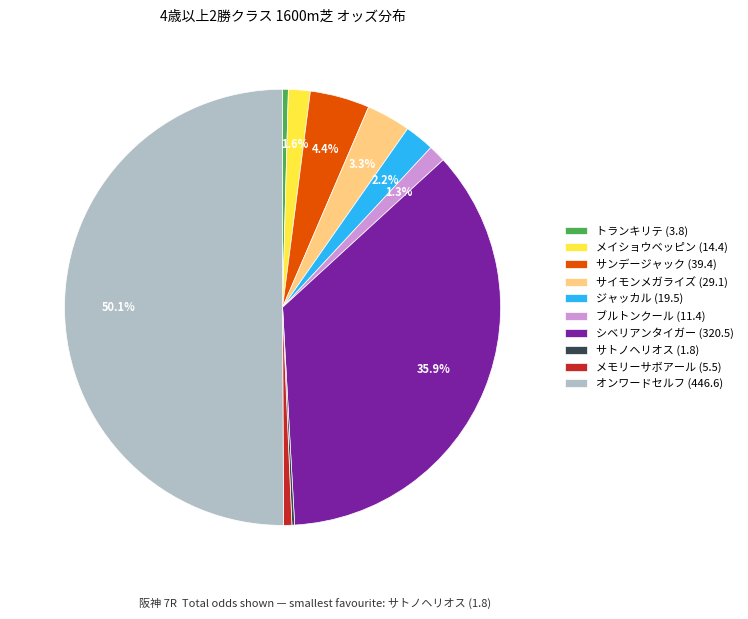

What is the ratio of the value at オンワードセルフ (446.6) to the value at トランキリテ (3.8)?

117.5